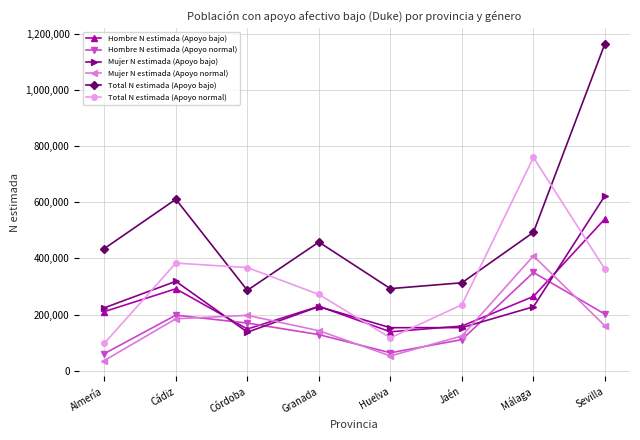

Where is the first local minimum for Mujer N estimada (Apoyo bajo)?

Córdoba